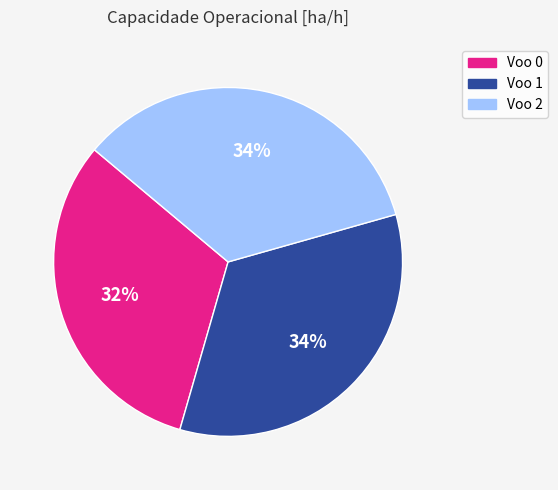

How many segments does this pie chart have?

3